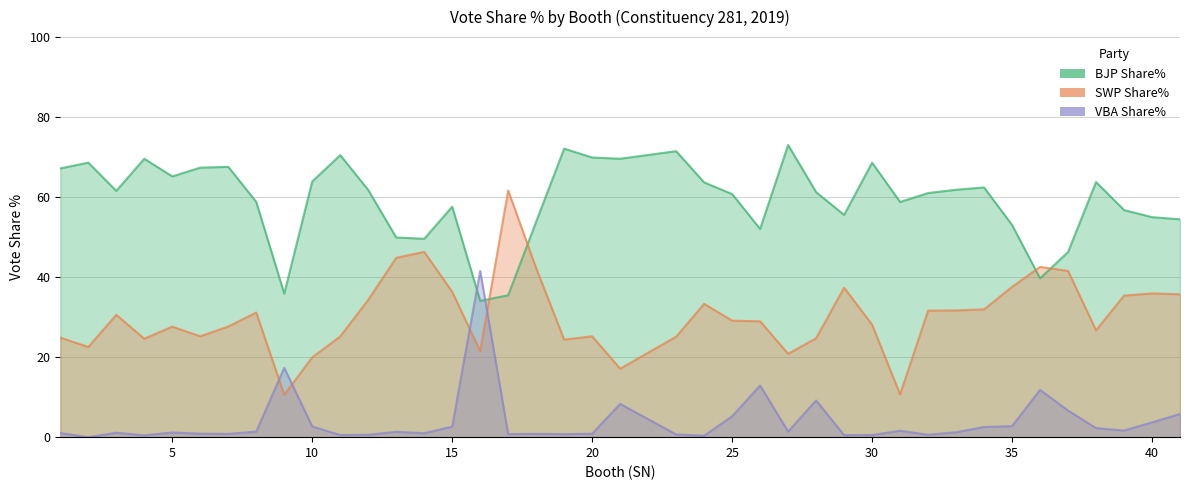

Is the value of BJP Share% at 25 greater than the value of VBA Share% at 17?

Yes